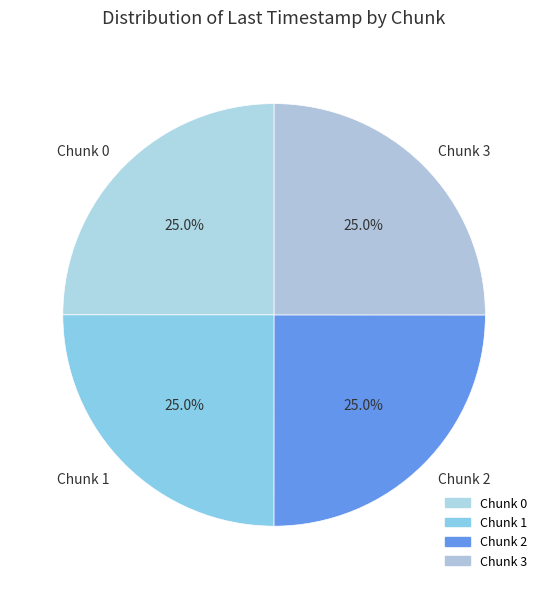

Count the number of slices in the pie.

4